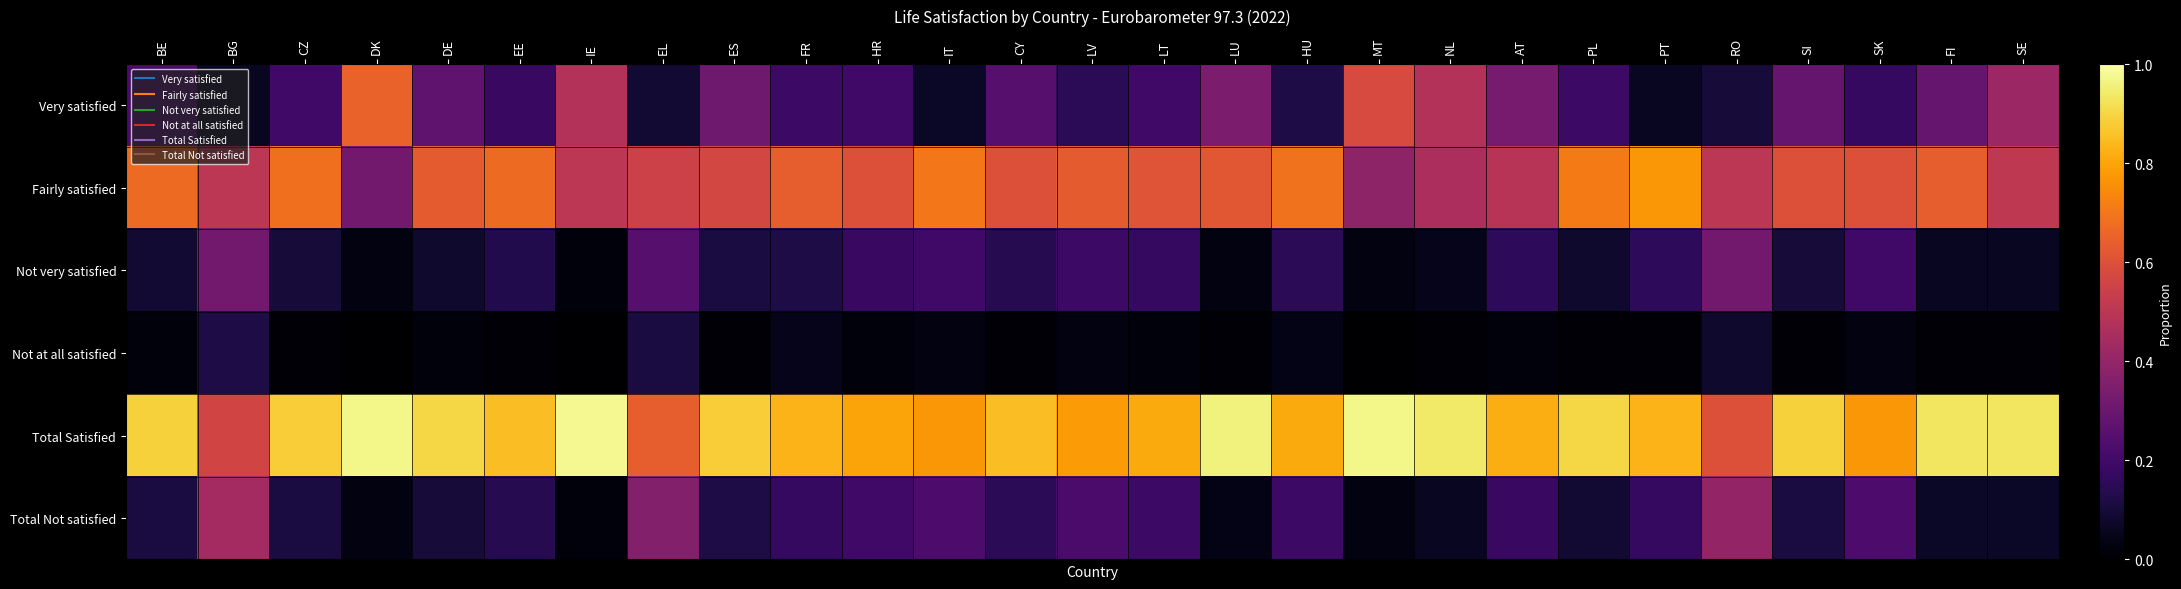

What is the total value across all series at EE?

2.0